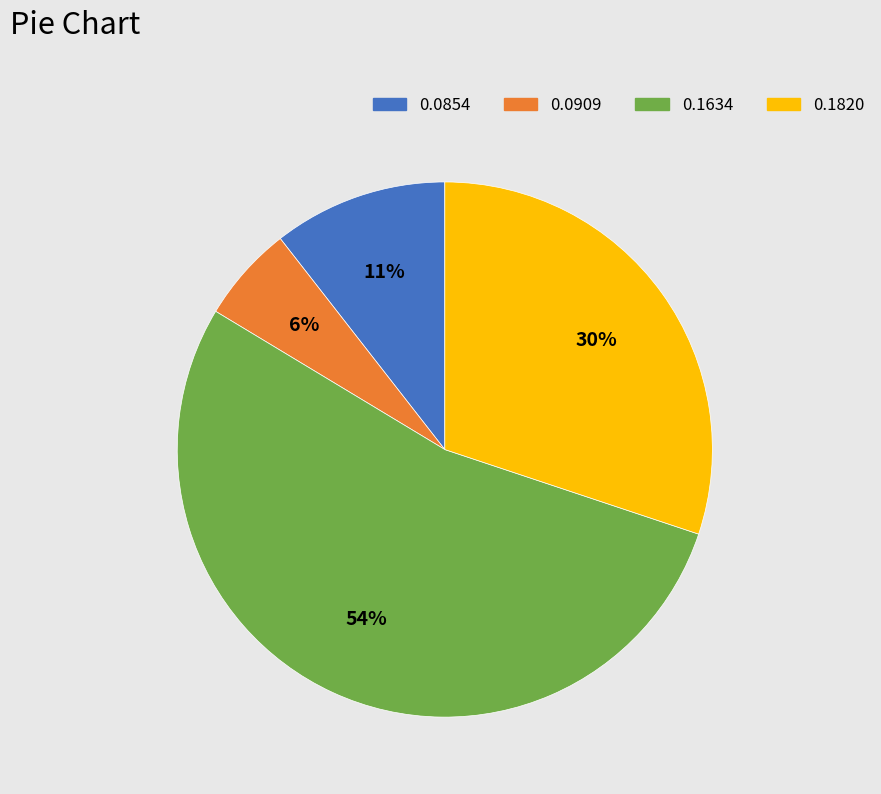

How many slices are in this pie chart?

4